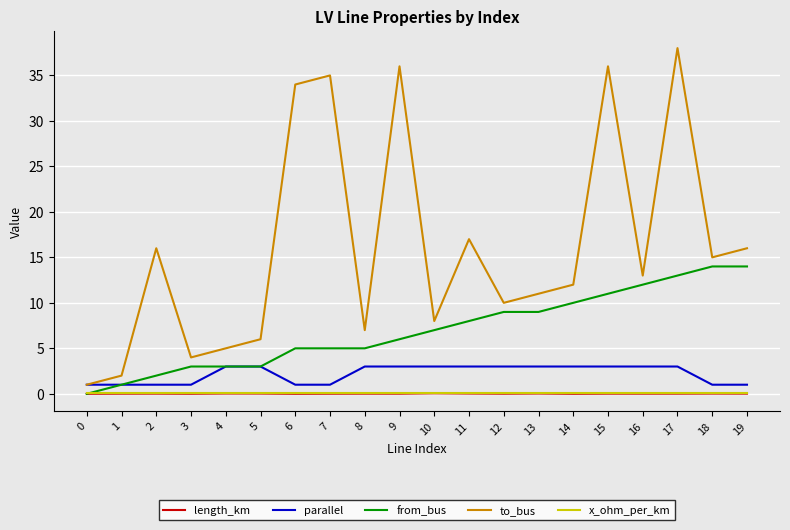

Does the chart display data point markers on the line(s)?

No